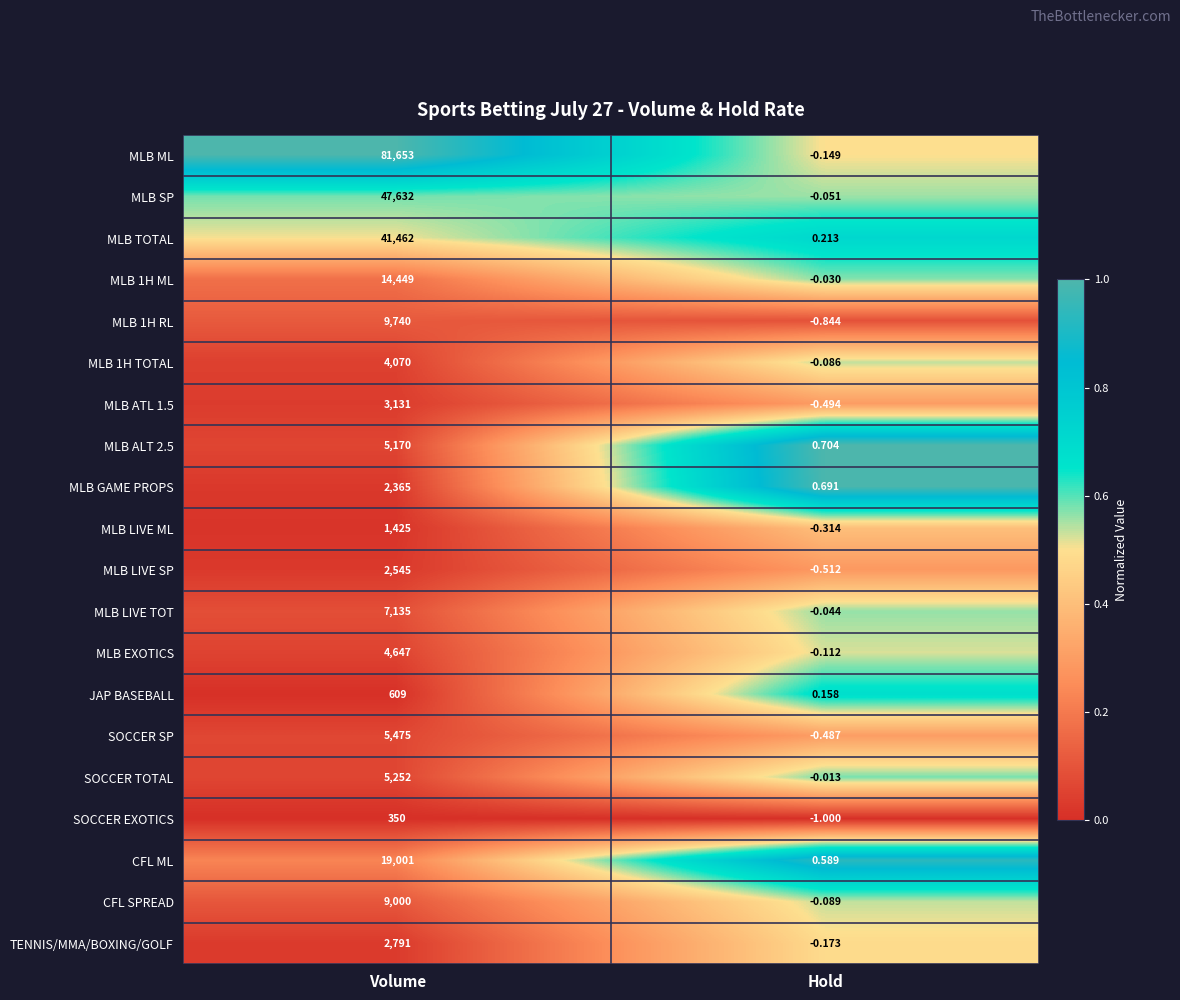

Rank the categories by CFL ML value from highest to lowest.

Volume, Hold